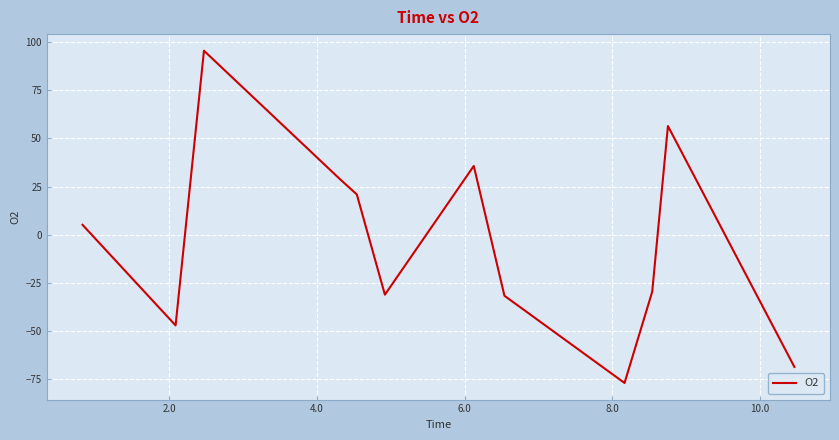

What is the greatest value displayed?

95.5